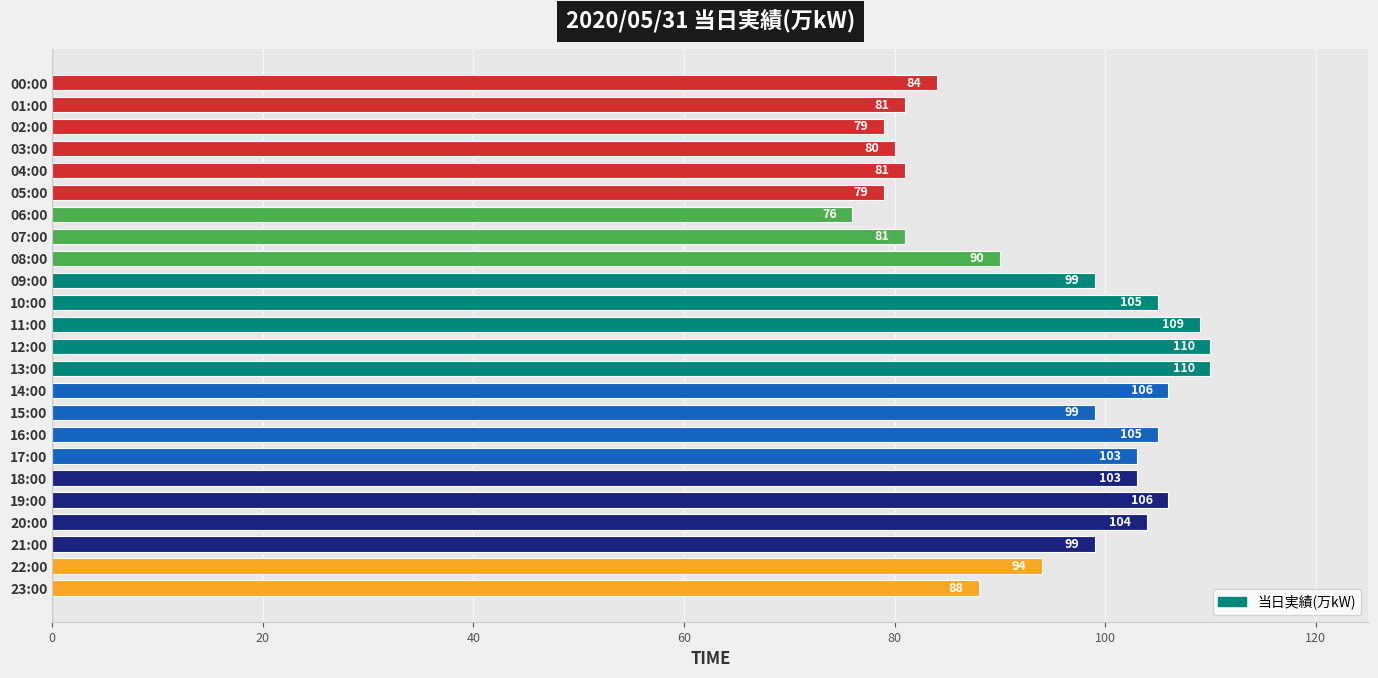

What is the average value?

95